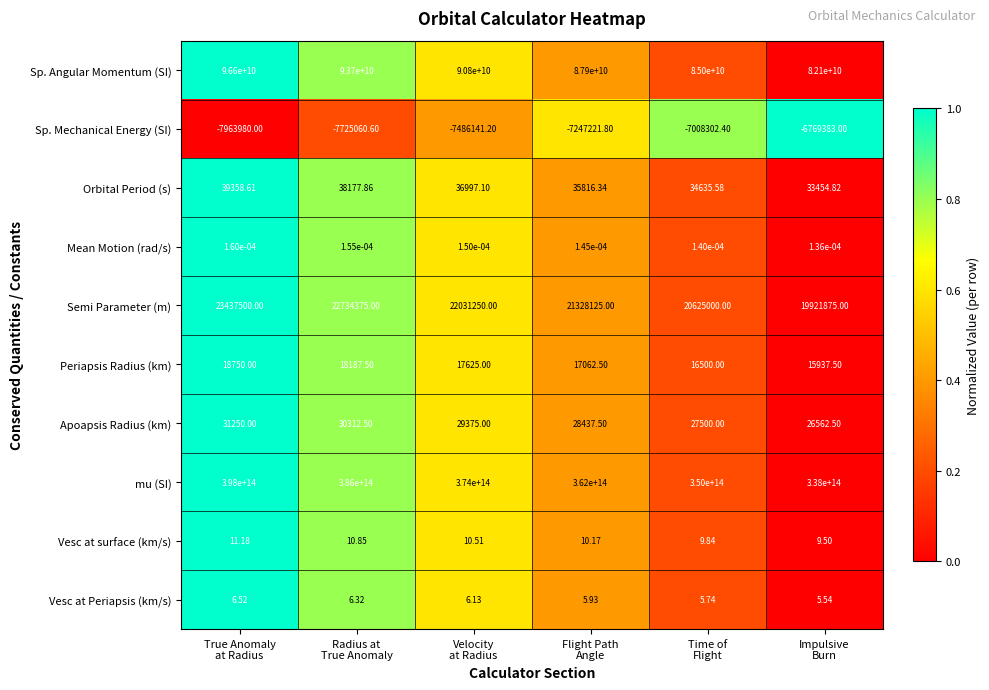

Which series has the largest total across all categories?

mu (SI)